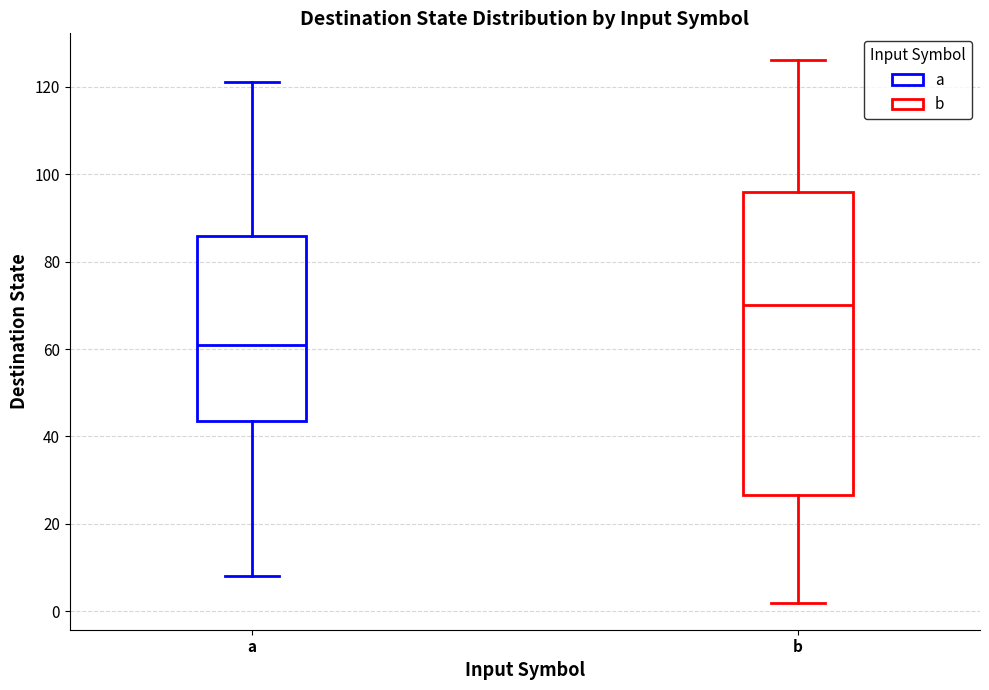

Where is the lower edge of the box for a on the y-axis? The values are not printed on the chart, so give them approximately, as read against the axis.

44